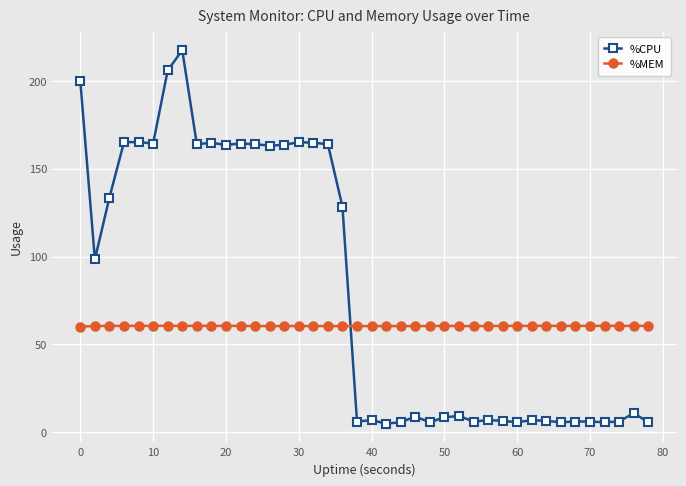

What is the maximum value for %MEM?

60.6